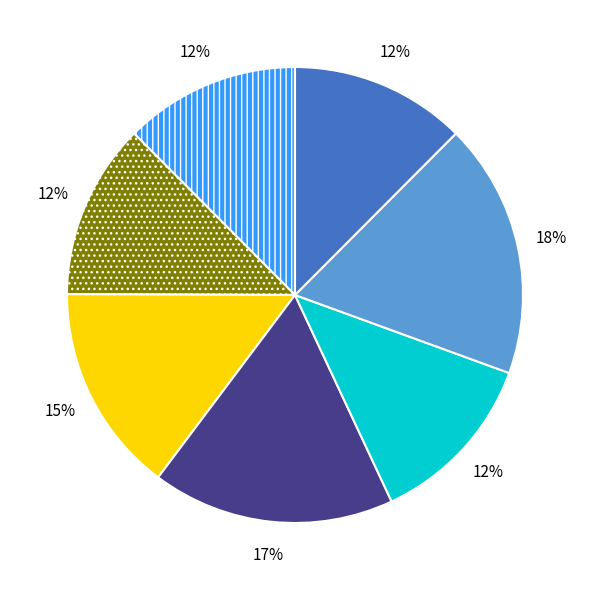

To the nearest percent, what is the difference between the largest and smallest slice percentages?

6%